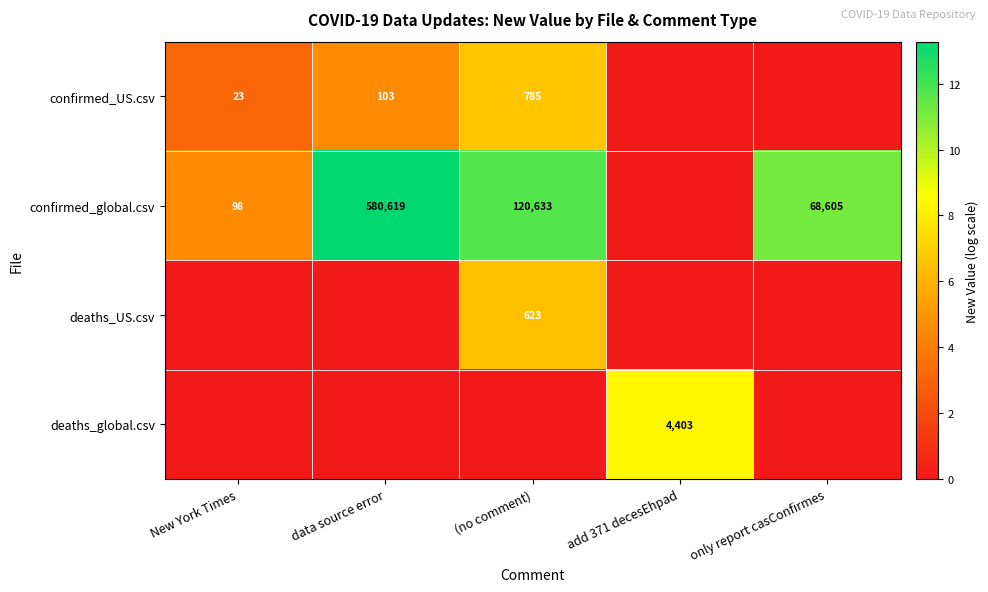

What is the difference between the confirmed_global.csv values at data source error and only report casConfirmes?

512014